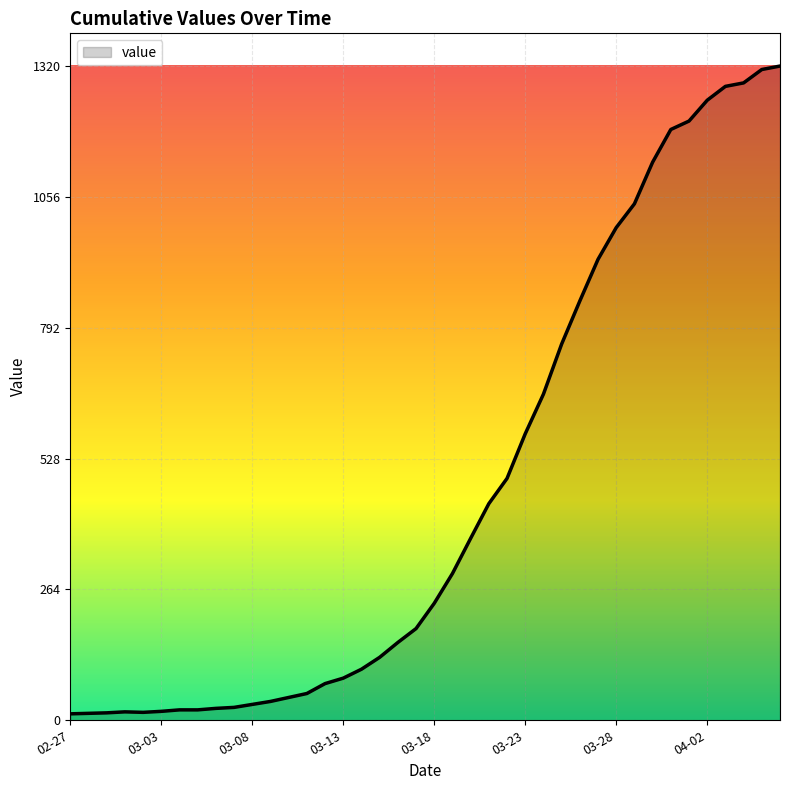

What is the maximum value shown in the chart?

1320